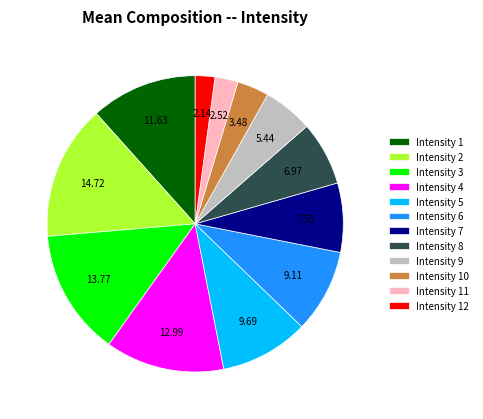

Approximately how many times larger is the value at Intensity 12 compared to Intensity 10?

0.6